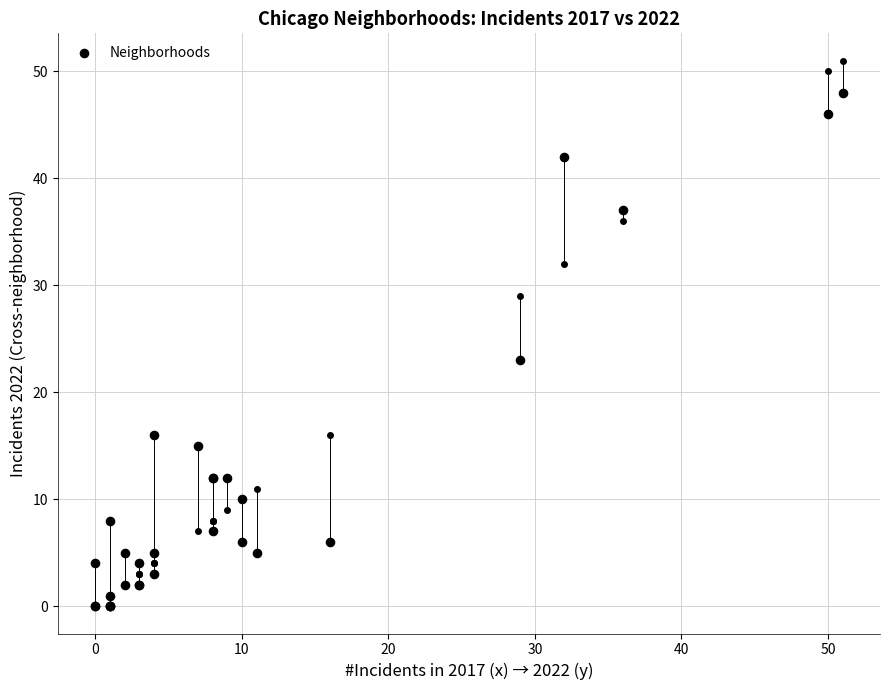

What Y value in the scatter plot is closest to 24?

23